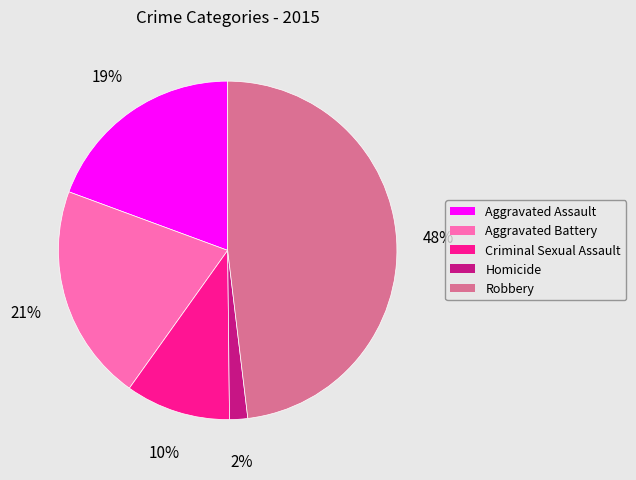

What percentage is the Homicide slice, to the nearest percent?

2%